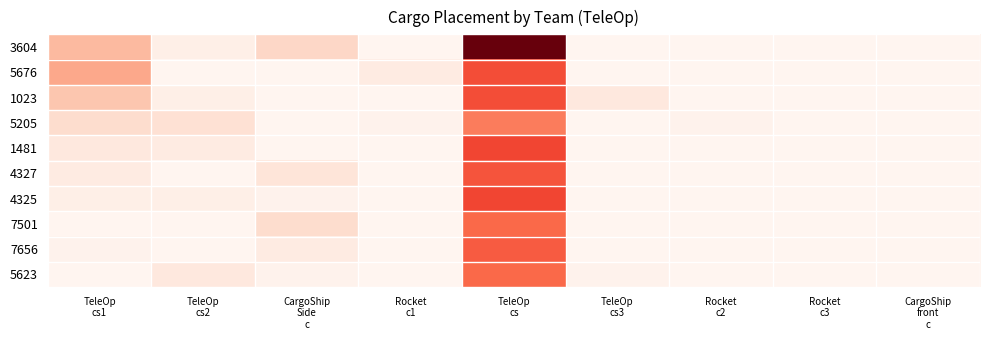

Which has a higher value, TeleOp
cs3 or TeleOp
cs?

TeleOp
cs